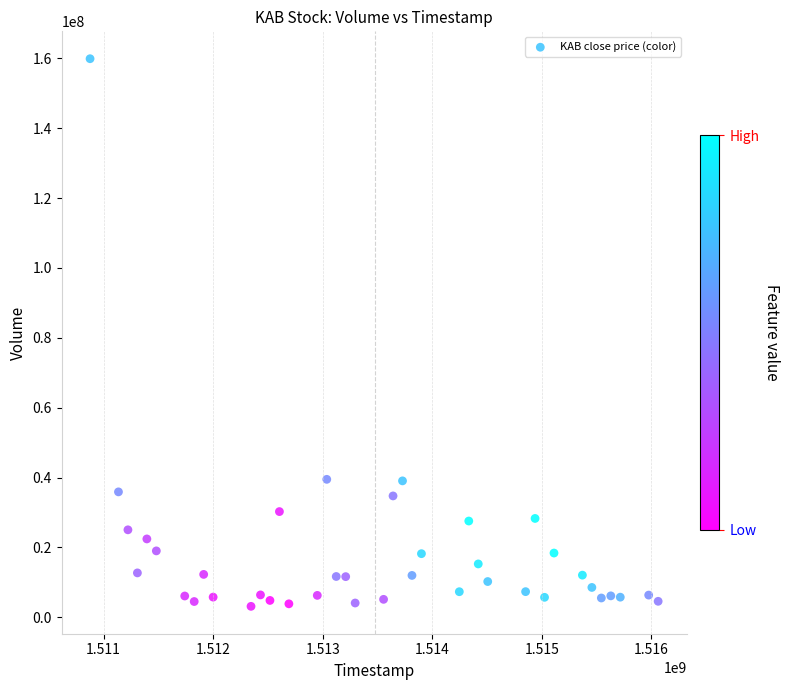

What is the range of X values (max minus min)?

5184000